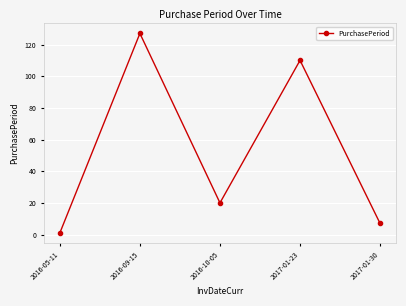

Reading left to right, extract all data points from this chart.

1	127	20	110	7